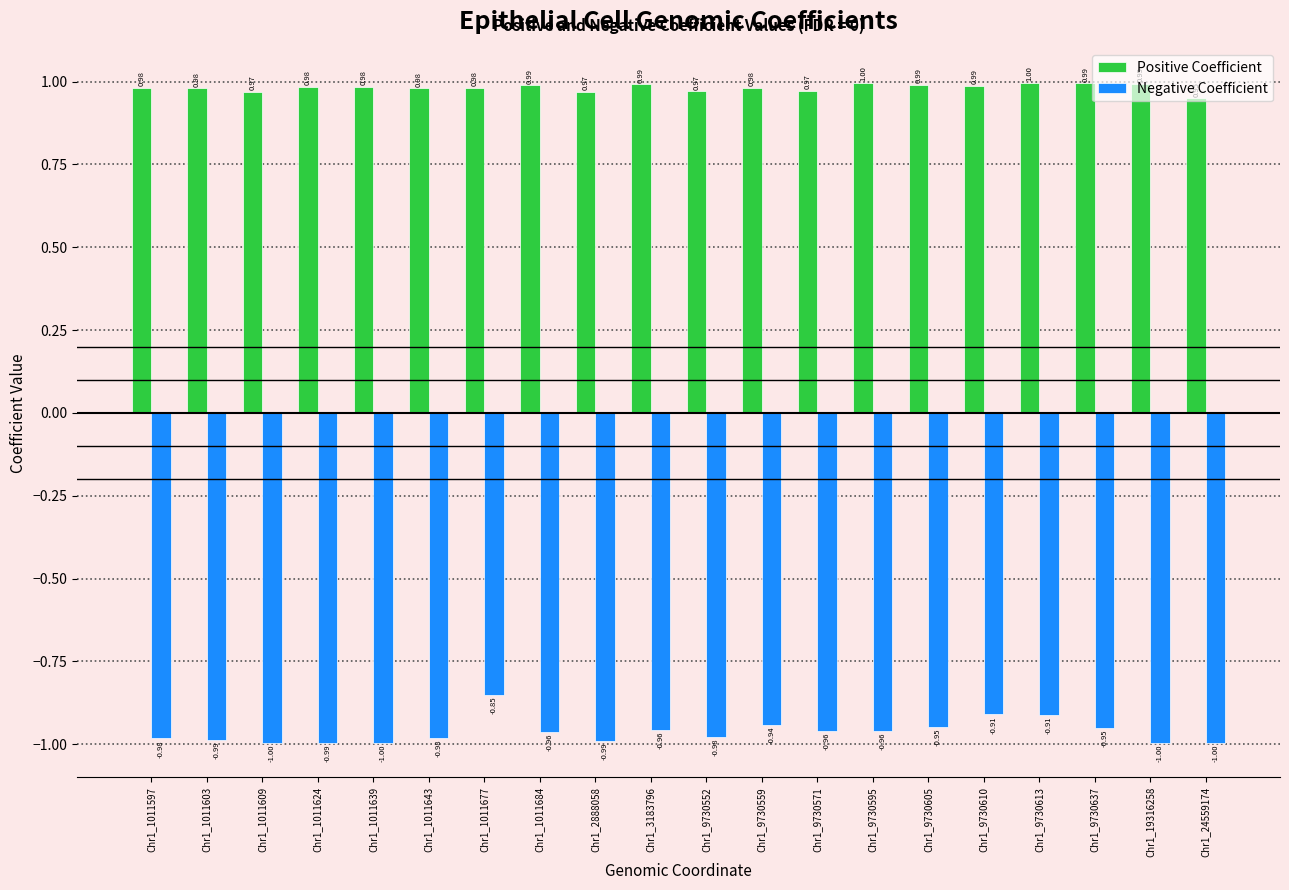

What is the minimum value for Negative Coefficient?

-1.0